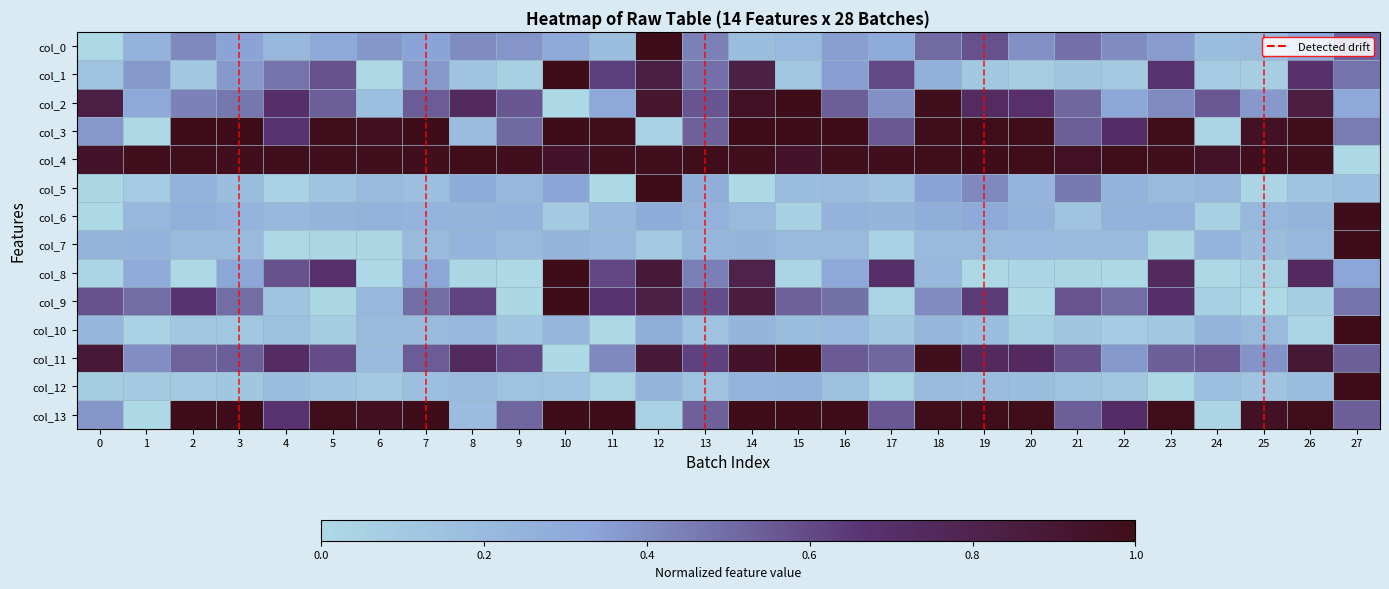

Reading left to right, list all the values displayed in this chart.

col_0: 0=0.0	1=0.3	2=0.4	3=0.3	4=0.2	5=0.3	6=0.4	7=0.3	8=0.4	9=0.4	10=0.3	11=0.2	12=1.0	13=0.4	14=0.2	15=0.2	16=0.4	17=0.3	18=0.5	19=0.6	20=0.4	21=0.5	22=0.4	23=0.4	24=0.2	25=0.2	26=0.3	27=0.5
col_1: 0=0.1	1=0.4	2=0.1	3=0.4	4=0.5	5=0.6	6=0.0	7=0.4	8=0.1	9=0.1	10=1.0	11=0.6	12=0.8	13=0.5	14=0.8	15=0.1	16=0.4	17=0.6	18=0.3	19=0.1	20=0.1	21=0.1	22=0.1	23=0.7	24=0.1	25=0.1	26=0.7	27=0.5
col_2: 0=0.8	1=0.3	2=0.4	3=0.5	4=0.7	5=0.5	6=0.2	7=0.5	8=0.7	9=0.6	10=0.0	11=0.3	12=0.9	13=0.6	14=1.0	15=1.0	16=0.5	17=0.4	18=1.0	19=0.7	20=0.7	21=0.5	22=0.3	23=0.4	24=0.6	25=0.4	26=0.8	27=0.3
col_3: 0=0.4	1=0.0	2=1.0	3=1.0	4=0.7	5=1.0	6=1.0	7=1.0	8=0.2	9=0.5	10=1.0	11=1.0	12=0.0	13=0.5	14=1.0	15=1.0	16=1.0	17=0.6	18=1.0	19=1.0	20=1.0	21=0.5	22=0.7	23=1.0	24=0.0	25=1.0	26=1.0	27=0.5
col_4: 0=0.9	1=1.0	2=1.0	3=1.0	4=1.0	5=1.0	6=1.0	7=1.0	8=1.0	9=1.0	10=0.9	11=1.0	12=1.0	13=1.0	14=1.0	15=0.9	16=1.0	17=1.0	18=1.0	19=1.0	20=1.0	21=1.0	22=1.0	23=1.0	24=0.9	25=1.0	26=1.0	27=0.0
col_5: 0=0.0	1=0.1	2=0.2	3=0.2	4=0.0	5=0.1	6=0.2	7=0.2	8=0.3	9=0.2	10=0.3	11=0.0	12=1.0	13=0.3	14=0.0	15=0.2	16=0.2	17=0.1	18=0.3	19=0.4	20=0.2	21=0.5	22=0.2	23=0.2	24=0.2	25=0.0	26=0.1	27=0.2
col_6: 0=0.0	1=0.2	2=0.3	3=0.2	4=0.2	5=0.2	6=0.3	7=0.2	8=0.2	9=0.2	10=0.1	11=0.2	12=0.3	13=0.3	14=0.2	15=0.1	16=0.2	17=0.2	18=0.3	19=0.3	20=0.2	21=0.1	22=0.3	23=0.3	24=0.1	25=0.2	26=0.2	27=1.0
col_7: 0=0.2	1=0.2	2=0.2	3=0.2	4=0.0	5=0.0	6=0.0	7=0.2	8=0.2	9=0.2	10=0.2	11=0.2	12=0.1	13=0.2	14=0.2	15=0.2	16=0.2	17=0.0	18=0.2	19=0.2	20=0.2	21=0.2	22=0.2	23=0.0	24=0.2	25=0.2	26=0.2	27=1.0
col_8: 0=0.0	1=0.3	2=0.0	3=0.3	4=0.6	5=0.7	6=0.0	7=0.3	8=0.0	9=0.0	10=1.0	11=0.6	12=0.9	13=0.4	14=0.8	15=0.0	16=0.3	17=0.7	18=0.2	19=0.0	20=0.0	21=0.0	22=0.0	23=0.7	24=0.0	25=0.0	26=0.7	27=0.3
col_9: 0=0.6	1=0.5	2=0.7	3=0.5	4=0.1	5=0.0	6=0.2	7=0.5	8=0.6	9=0.0	10=1.0	11=0.7	12=0.8	13=0.6	14=0.9	15=0.5	16=0.5	17=0.0	18=0.4	19=0.6	20=0.0	21=0.6	22=0.5	23=0.7	24=0.1	25=0.0	26=0.1	27=0.5
col_10: 0=0.2	1=0.0	2=0.1	3=0.1	4=0.2	5=0.1	6=0.2	7=0.2	8=0.2	9=0.1	10=0.2	11=0.0	12=0.3	13=0.1	14=0.2	15=0.2	16=0.2	17=0.1	18=0.2	19=0.2	20=0.1	21=0.1	22=0.1	23=0.1	24=0.2	25=0.2	26=0.0	27=1.0
col_11: 0=0.9	1=0.4	2=0.5	3=0.5	4=0.7	5=0.6	6=0.2	7=0.5	8=0.7	9=0.6	10=0.0	11=0.4	12=0.9	13=0.6	14=0.9	15=1.0	16=0.6	17=0.5	18=1.0	19=0.7	20=0.7	21=0.6	22=0.4	23=0.5	24=0.6	25=0.4	26=0.9	27=0.5
col_12: 0=0.1	1=0.1	2=0.1	3=0.1	4=0.2	5=0.1	6=0.1	7=0.2	8=0.2	9=0.1	10=0.1	11=0.0	12=0.2	13=0.1	14=0.2	15=0.3	16=0.2	17=0.0	18=0.2	19=0.2	20=0.2	21=0.1	22=0.1	23=0.0	24=0.2	25=0.1	26=0.2	27=1.0
col_13: 0=0.4	1=0.0	2=1.0	3=1.0	4=0.7	5=1.0	6=1.0	7=1.0	8=0.2	9=0.5	10=1.0	11=1.0	12=0.0	13=0.5	14=1.0	15=1.0	16=1.0	17=0.6	18=1.0	19=1.0	20=1.0	21=0.5	22=0.7	23=1.0	24=0.0	25=1.0	26=1.0	27=0.5